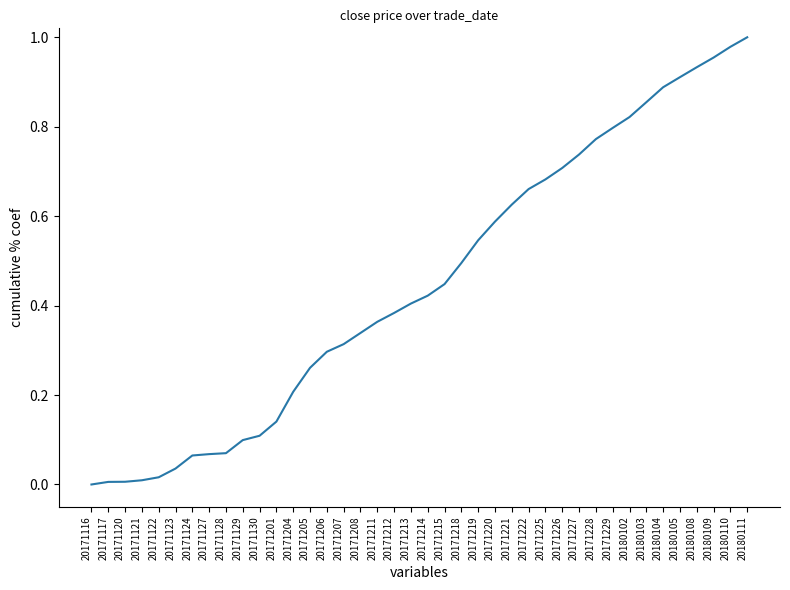

What is the sum of all values?

18.0